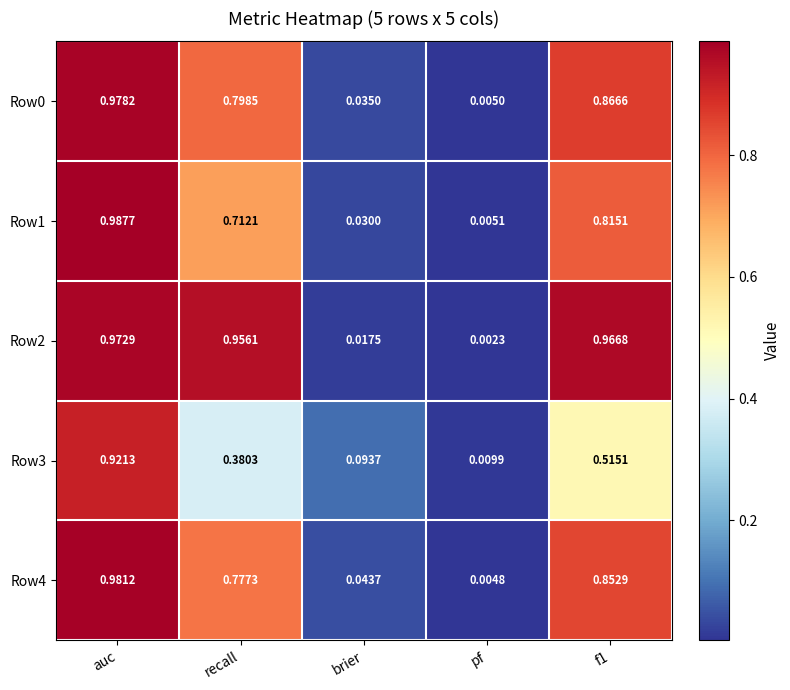

At how many categories does at least one series exceed 0?

5